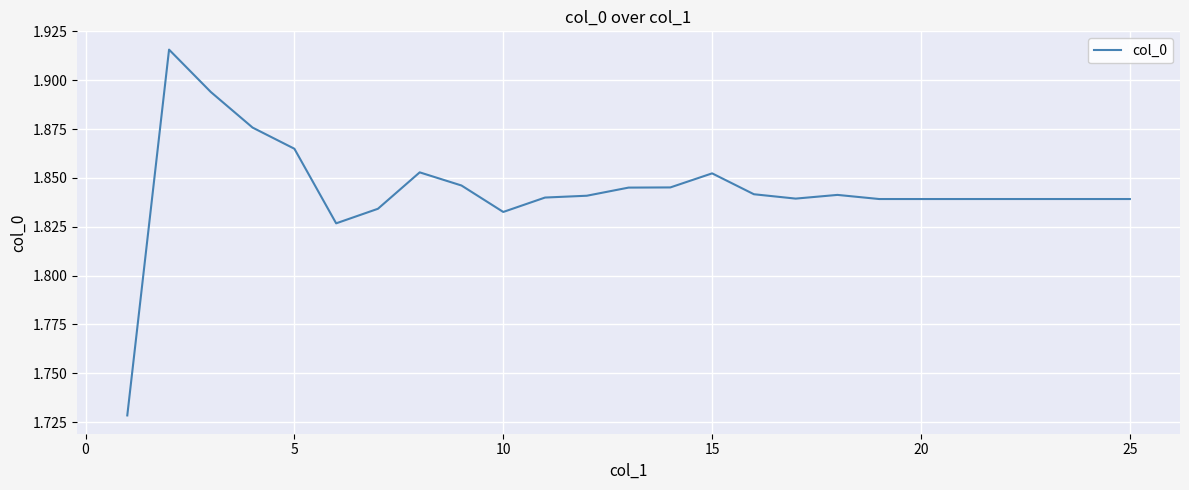

How many lines are shown in the chart?

1